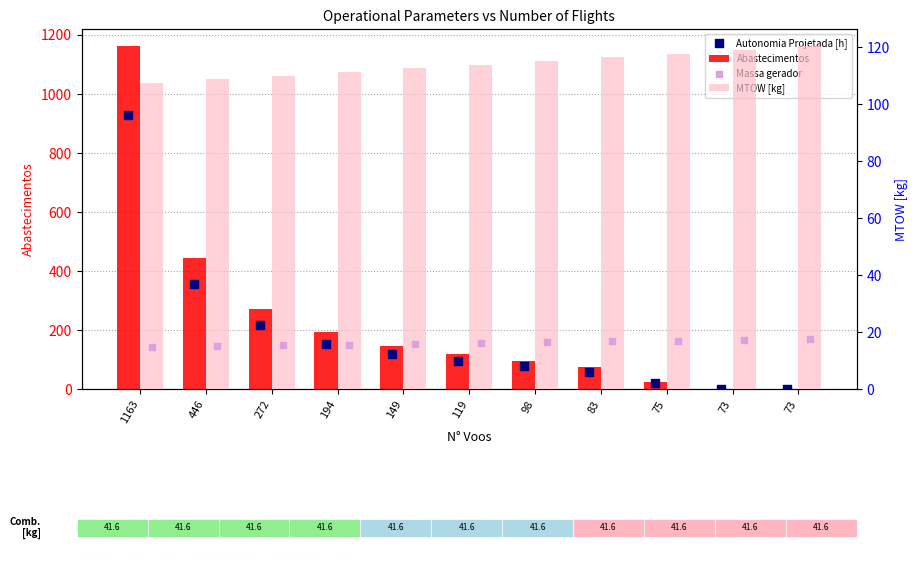

What are all the series names shown in the legend?

Abastecimentos, Autonomia Projetada [h], MTOW [kg], Massa gerador